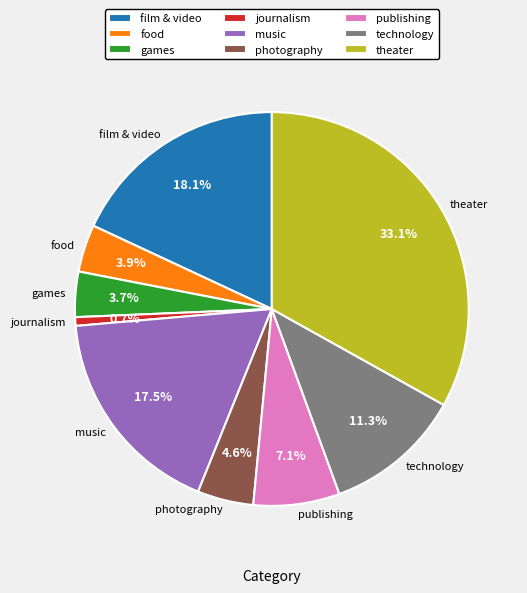

Count the number of slices in the pie.

9